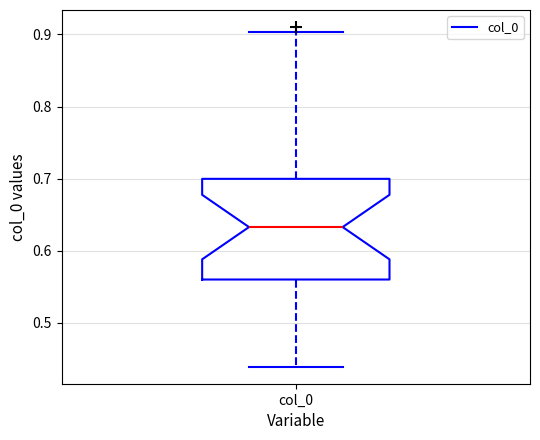

Read this box plot against the y-axis: the position of the median line, the range covered by the box, and the ends of both whiskers. The values are not printed on the chart, so give them approximately, as read against the axis.

median 0.63, box 0.56 to 0.70, whiskers 0.44 to 0.90